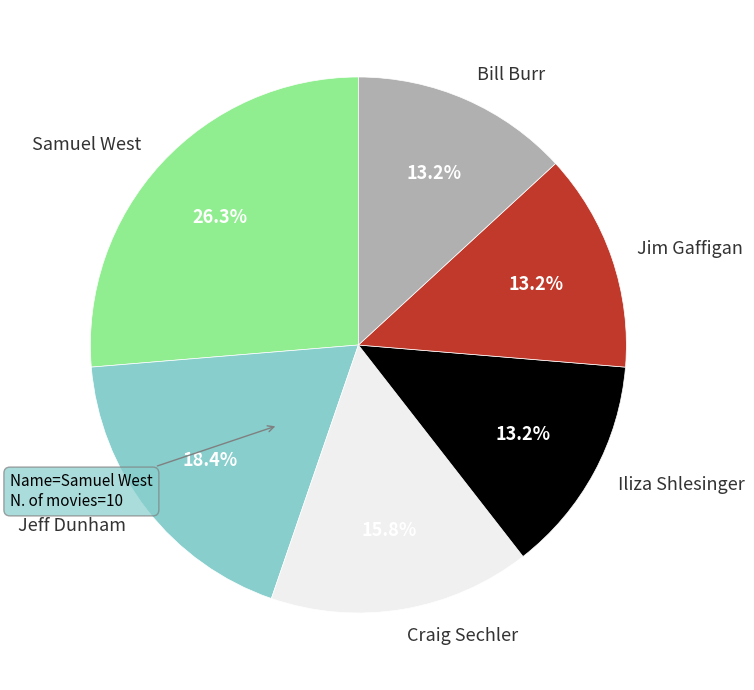

What percentage do Jim Gaffigan and Jeff Dunham together represent?

31.6%